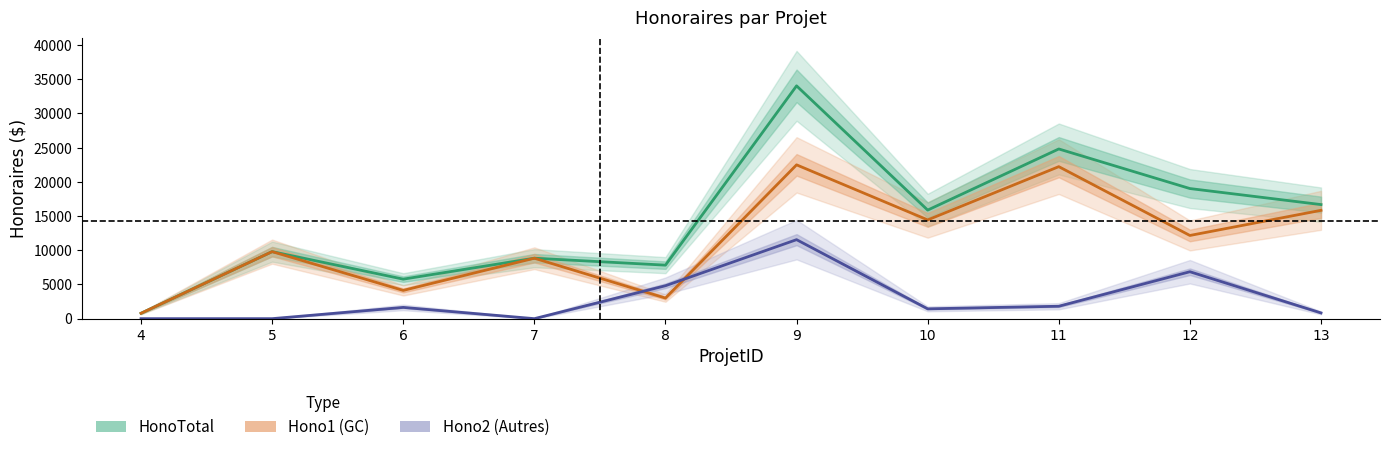

At how many categories does at least one series exceed 14618?

5